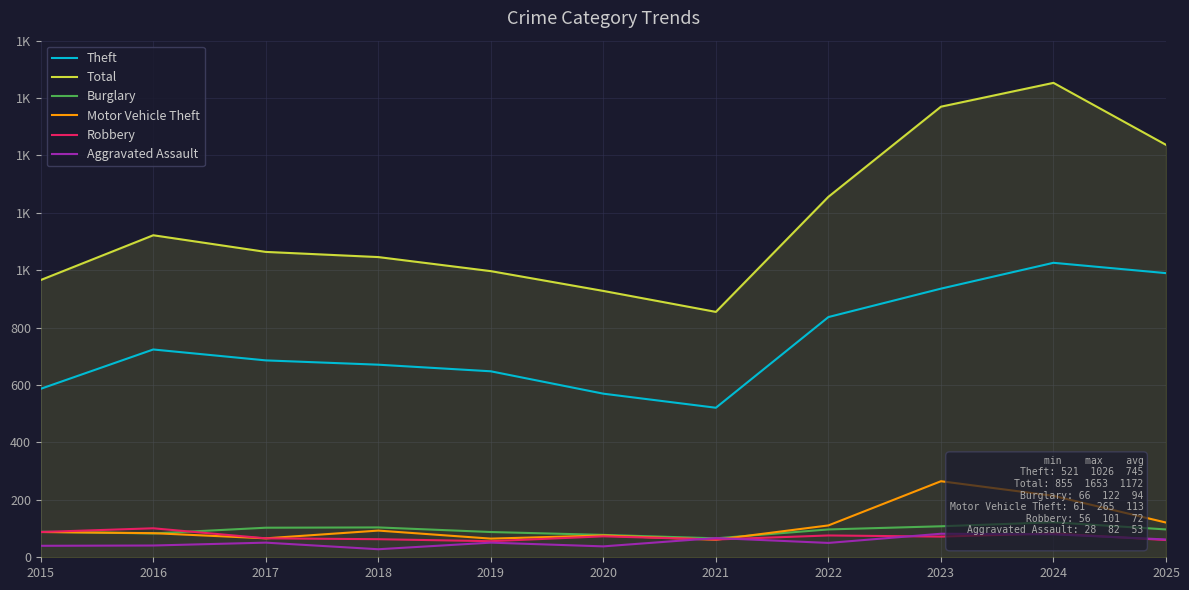

The value of Robbery at 2018 is 63. True or false?

True